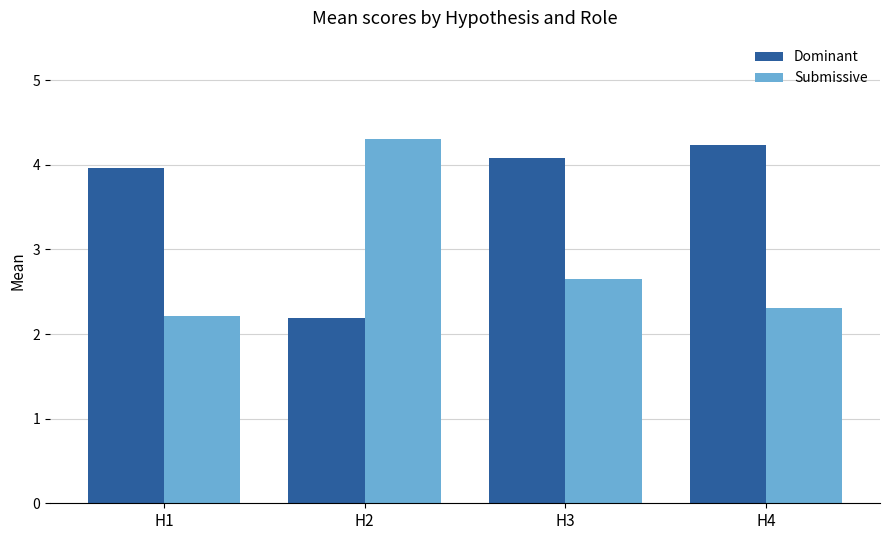

How many bars are there in total?

8